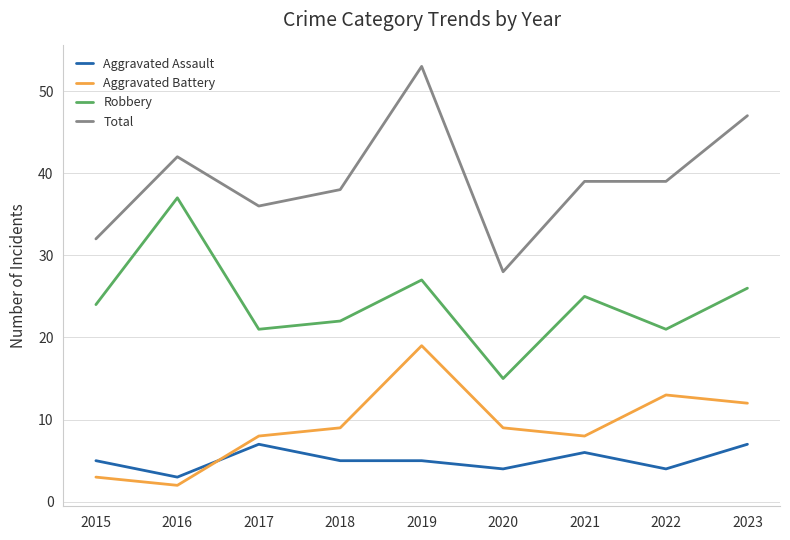

The Aggravated Assault series shows 6 at 2022. True or false?

False